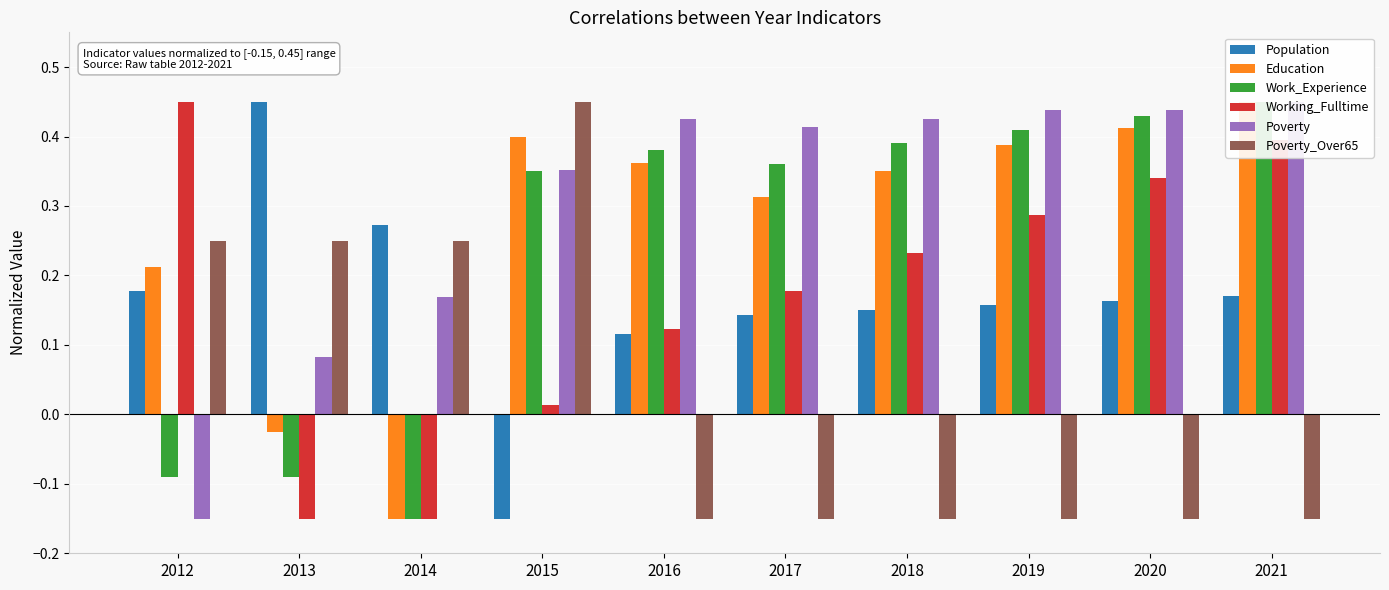

Where does the Working_Fulltime series first go above 0?

2012